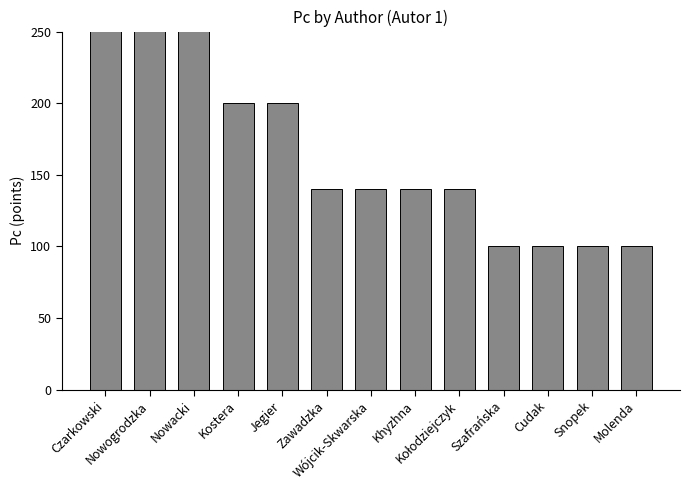

Count the number of values greater than 140.

5